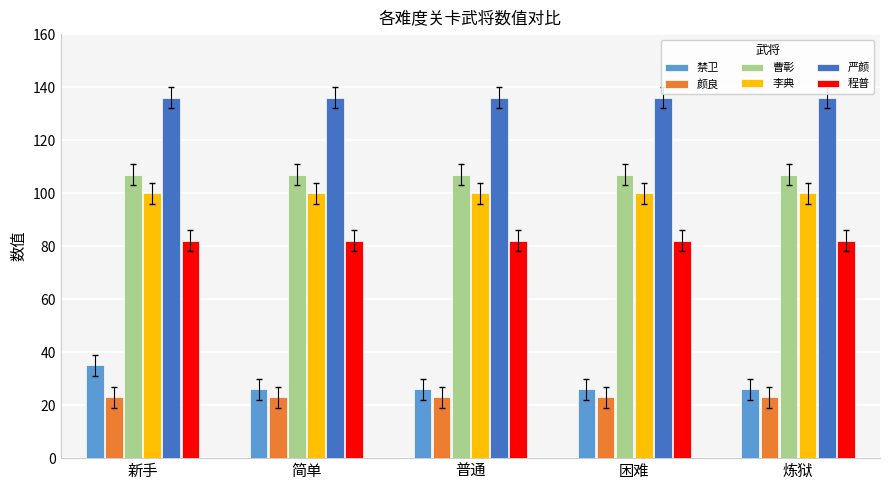

How many bars are there in total?

30